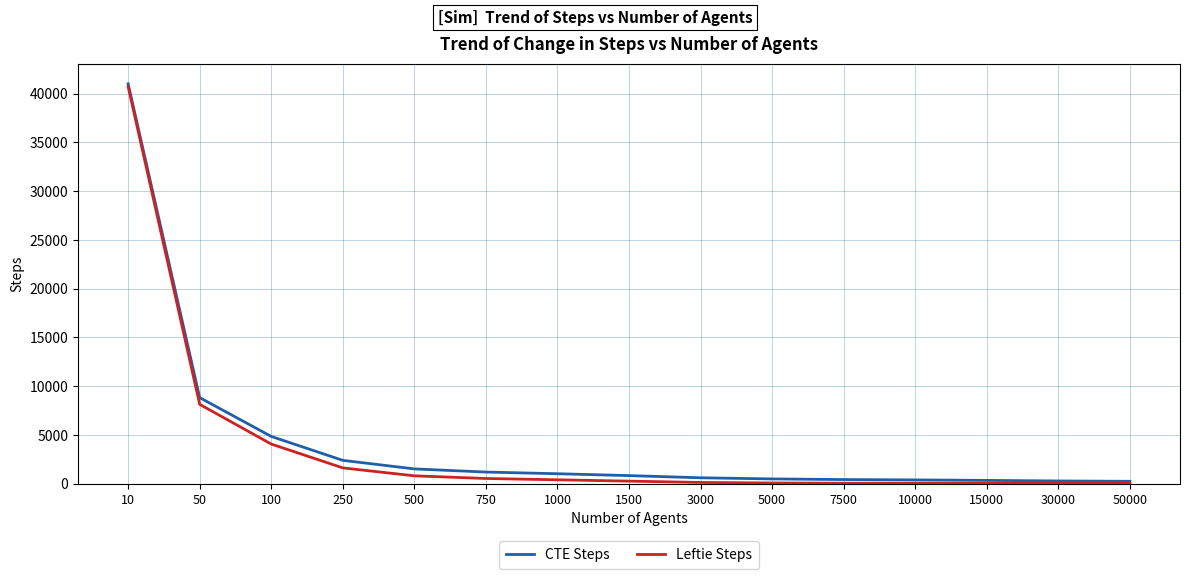

What is the maximum value for CTE Steps?

41013